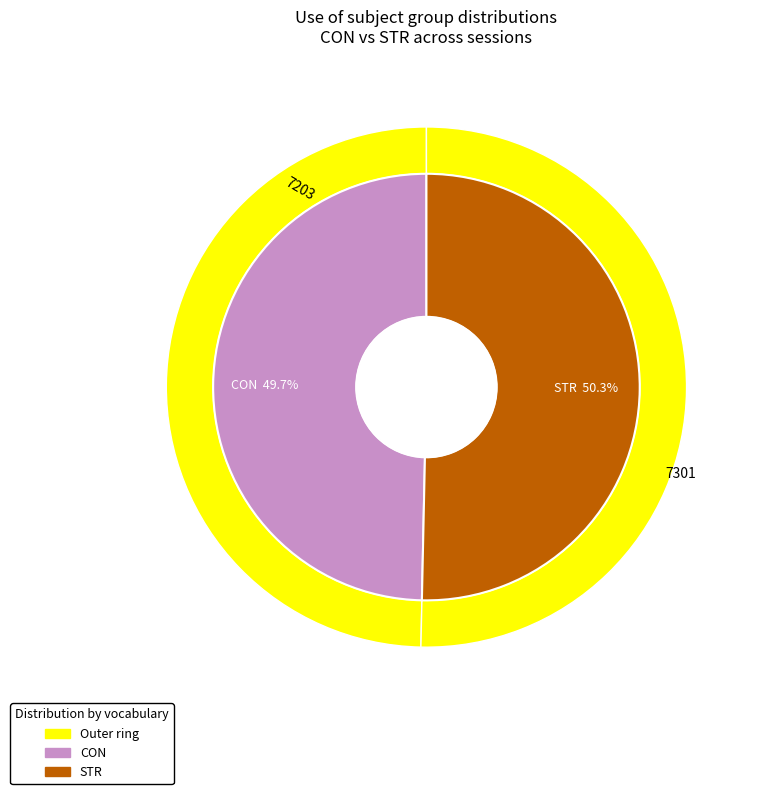

Rank the series by their maximum value, from highest to lowest.

STR, CON